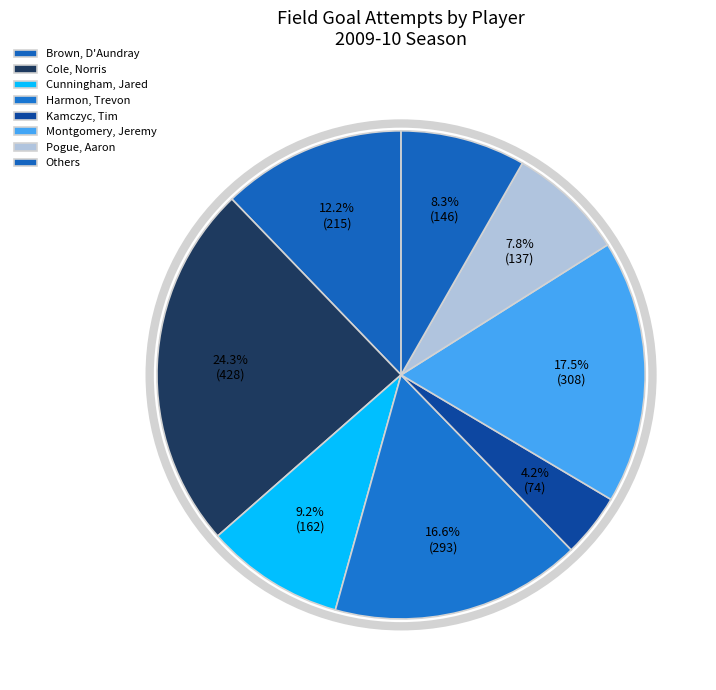

Which has a higher value, Montgomery, Jeremy or Cunningham, Jared?

Montgomery, Jeremy